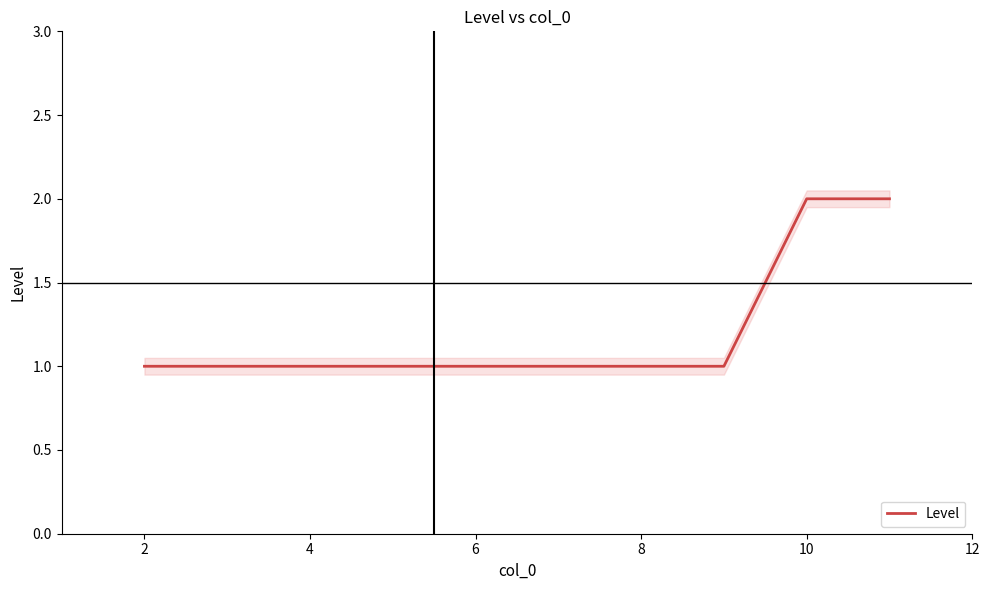

Count the number of values greater than 1.

2